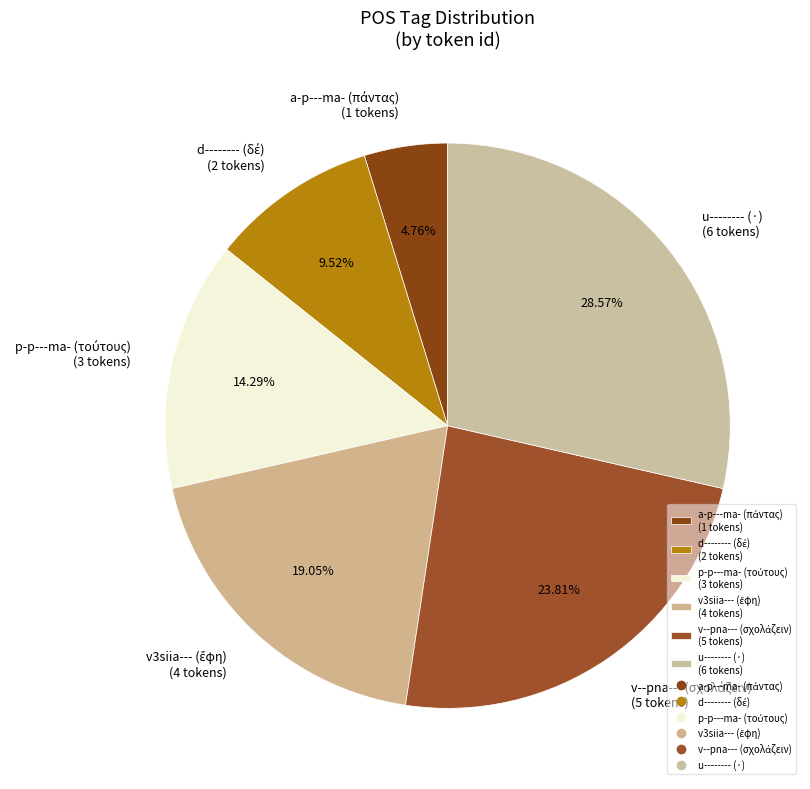

Does any single category account for the majority?

No